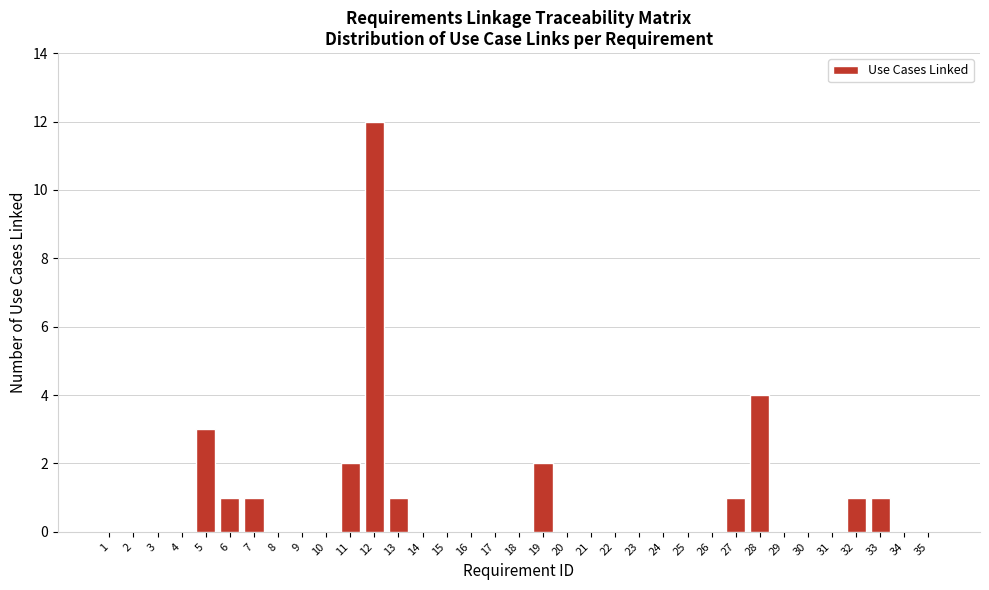

What is the change in value from 3 to 28?

+4